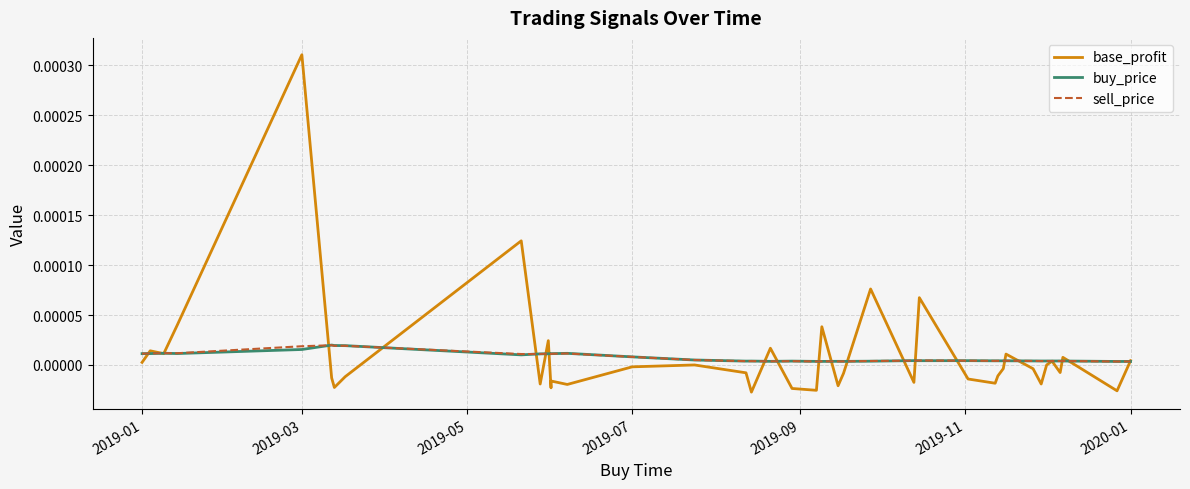

How many distinct data groups are displayed?

3